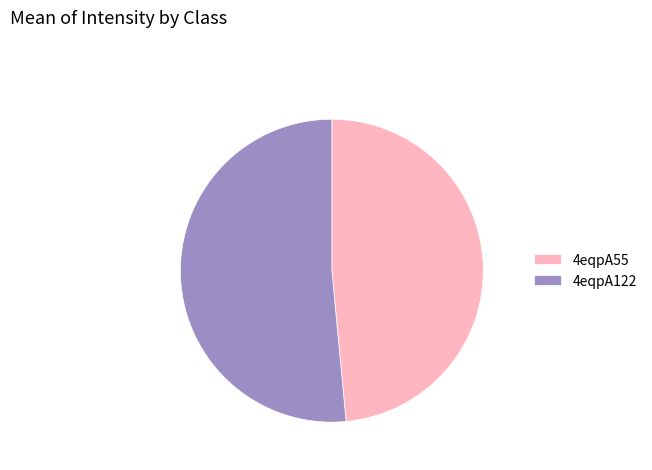

Which has a higher value, 4eqpA55 or 4eqpA122?

4eqpA122